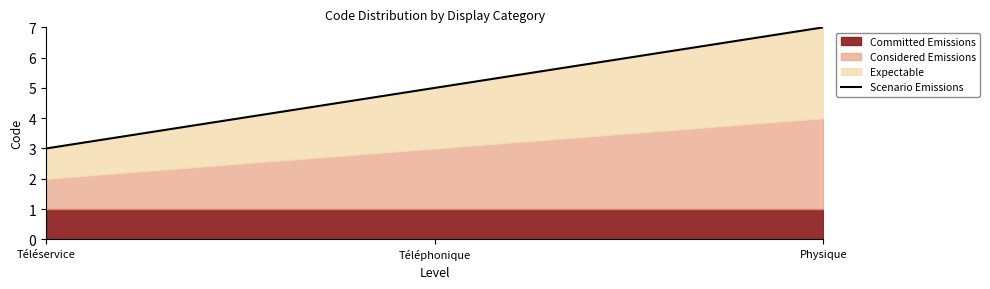

What is the label of the 3rd point from the right?

Téléservice